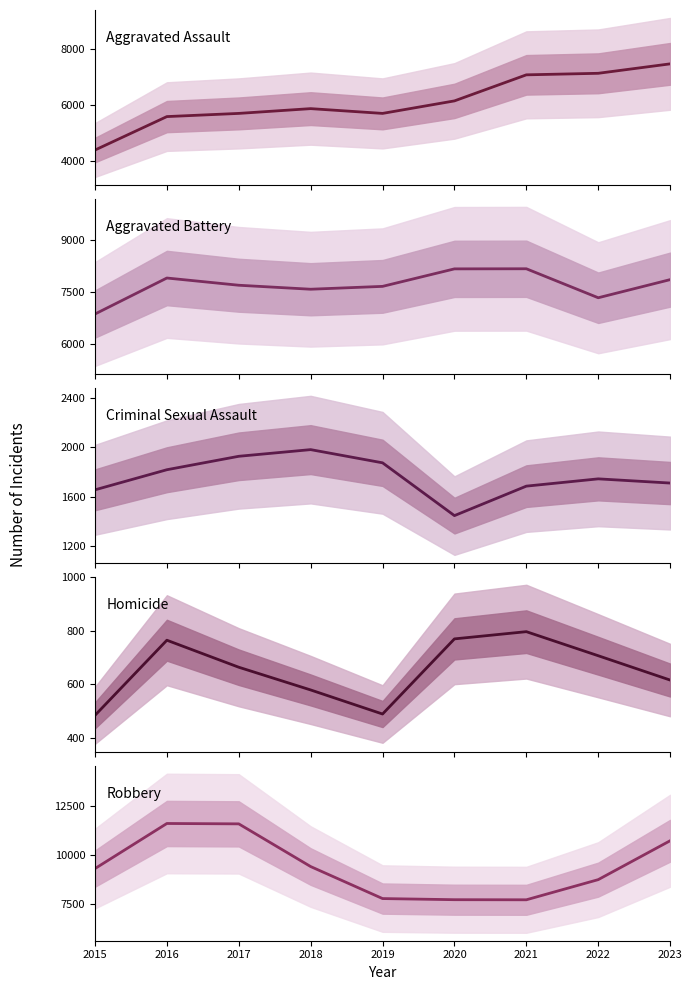

Rank the series at 2015 from lowest to highest value.

Homicide, Criminal Sexual Assault, Aggravated Assault, Aggravated Battery, Robbery